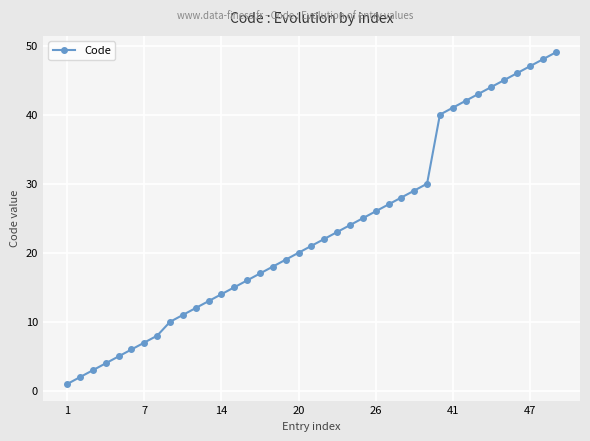

How many data points are less than 21?

19